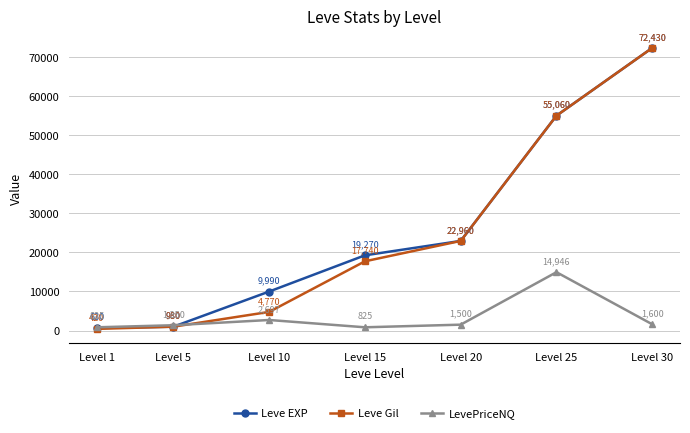

True or false: Leve Gil has more than 0 points higher than both neighbors.

False